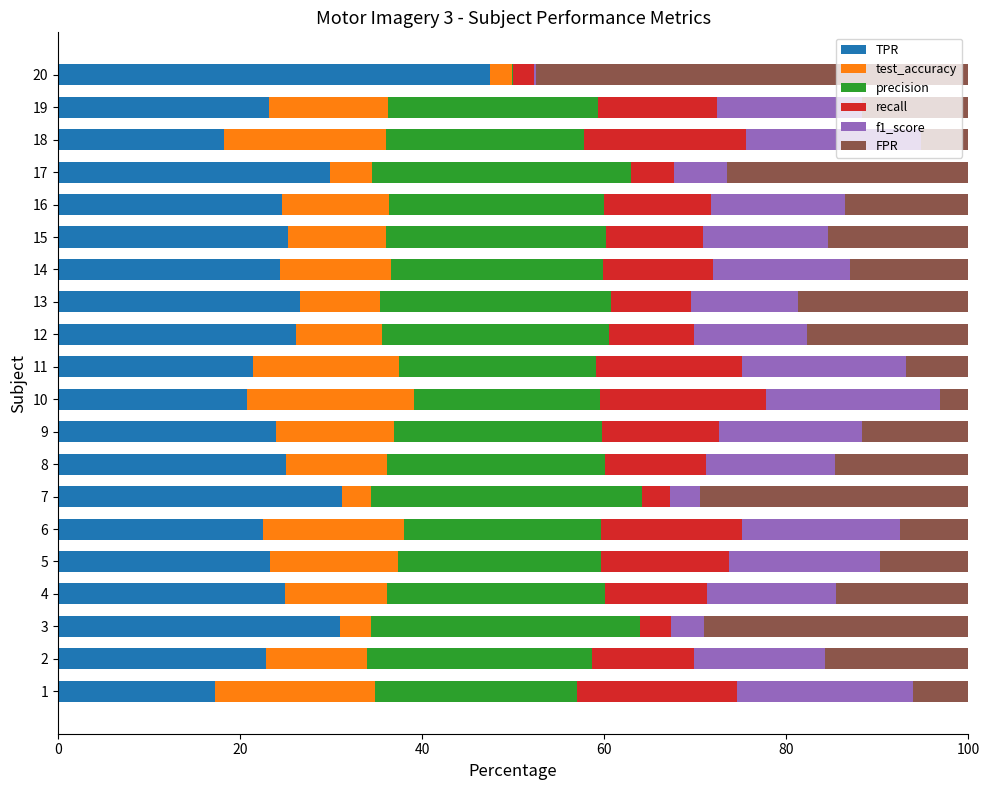

What are all the series names shown in the legend?

TPR, test_accuracy, precision, recall, f1_score, FPR